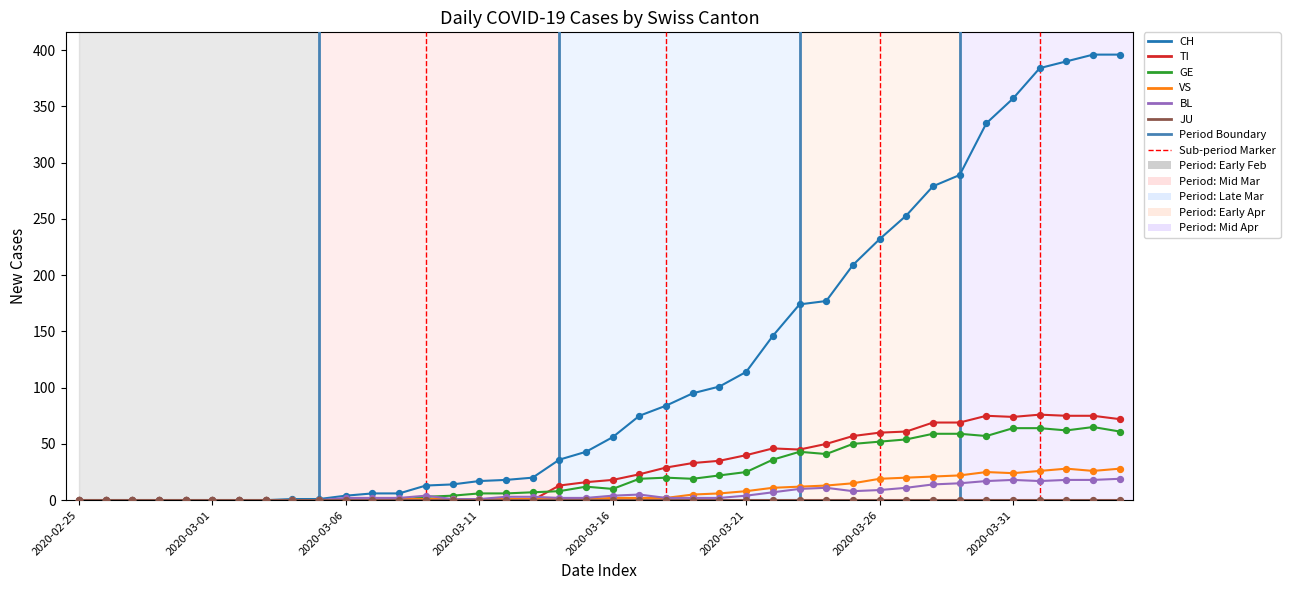

Which series has the largest total across all categories?

CH